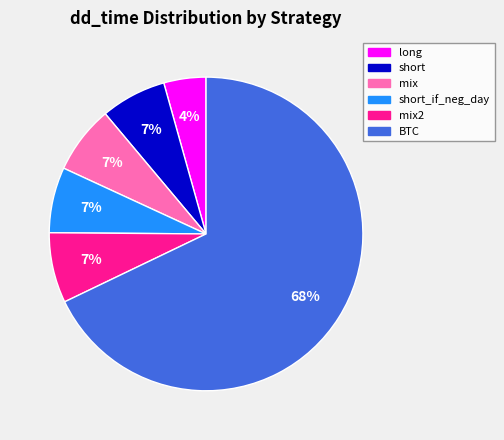

To the nearest percent, what percentage of the pie is BTC?

68%